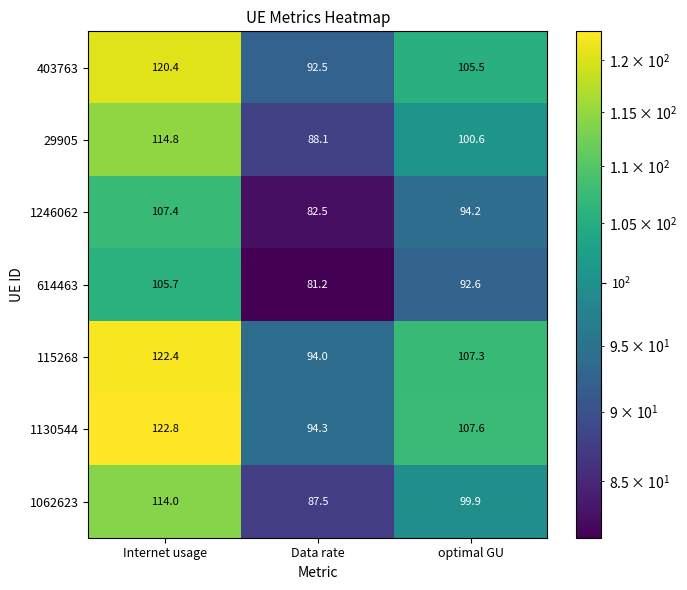

What is the sum of all 614463 values?

279.5